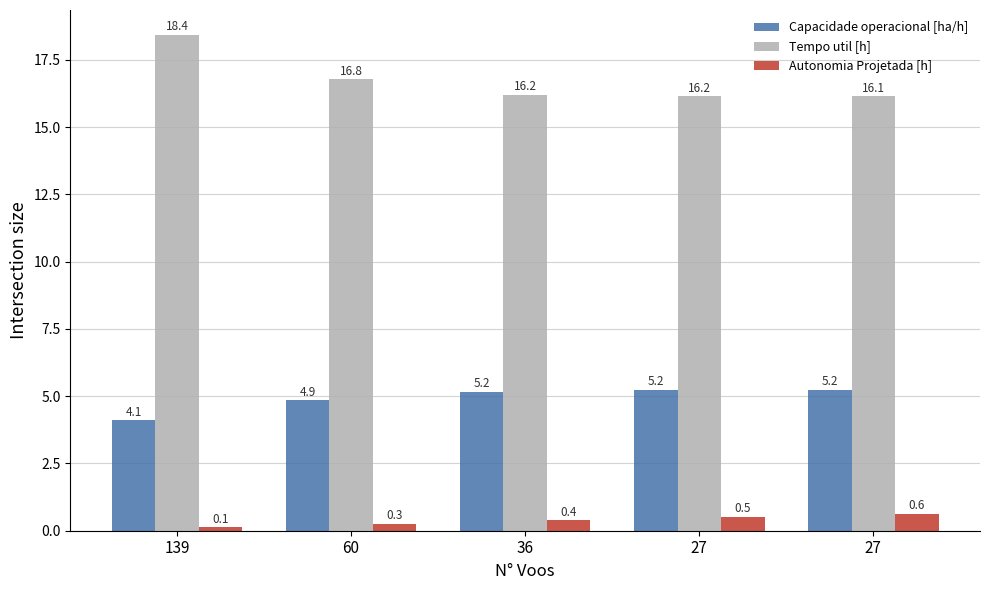

Which has a higher value, 27 or 27?

27